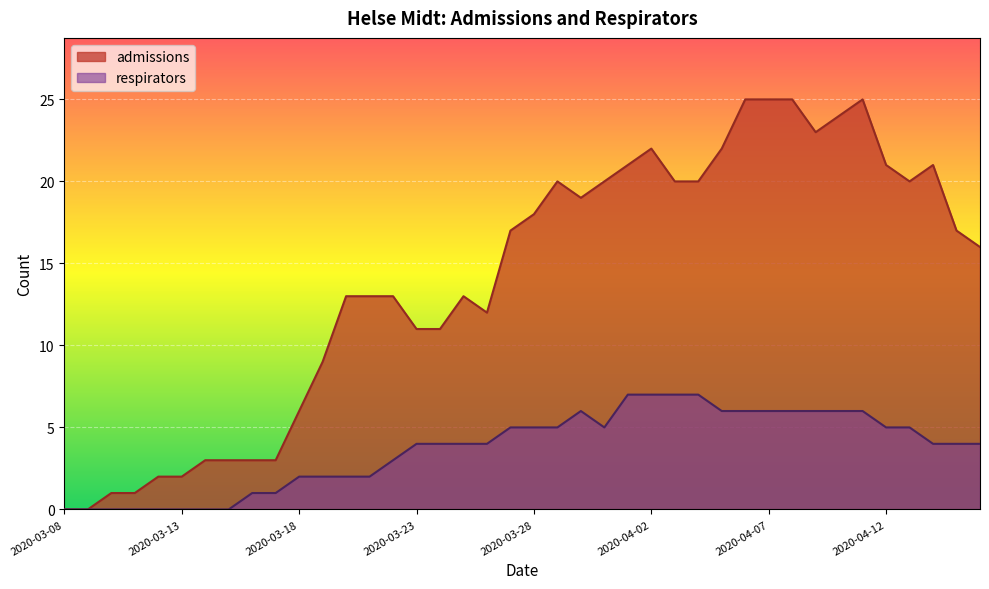

What is the value of the respirators point at the 12th from the left?

2